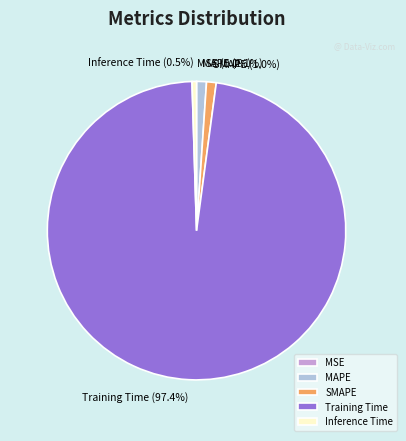

True or false: MAPE accounts for 1% of the total.

True